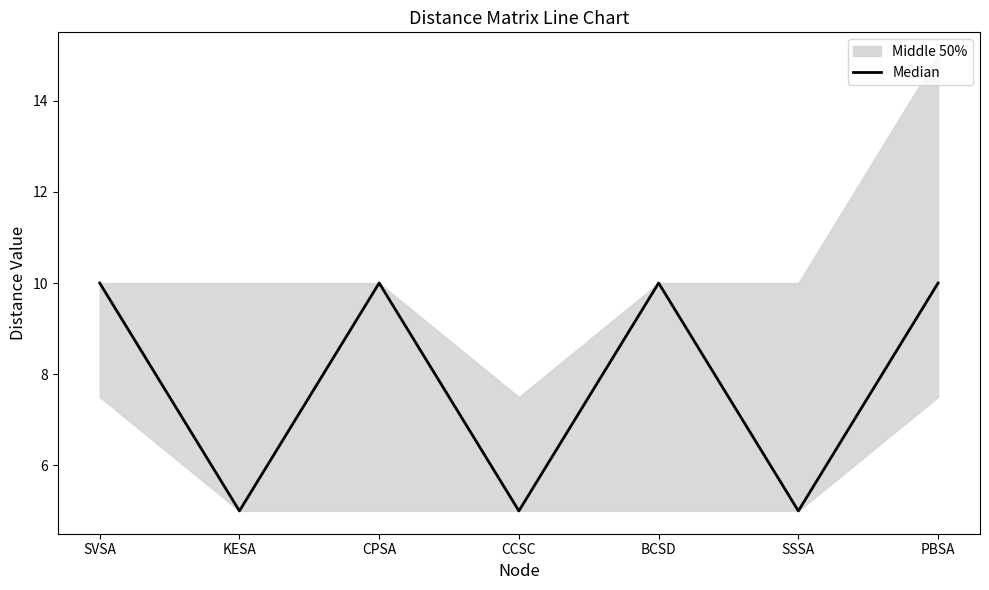

What is the difference between the maximum and minimum values?

5